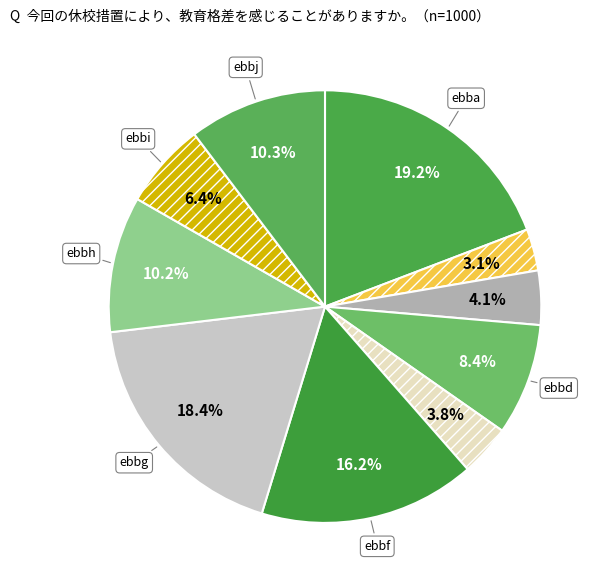

Does any single category account for the majority?

No